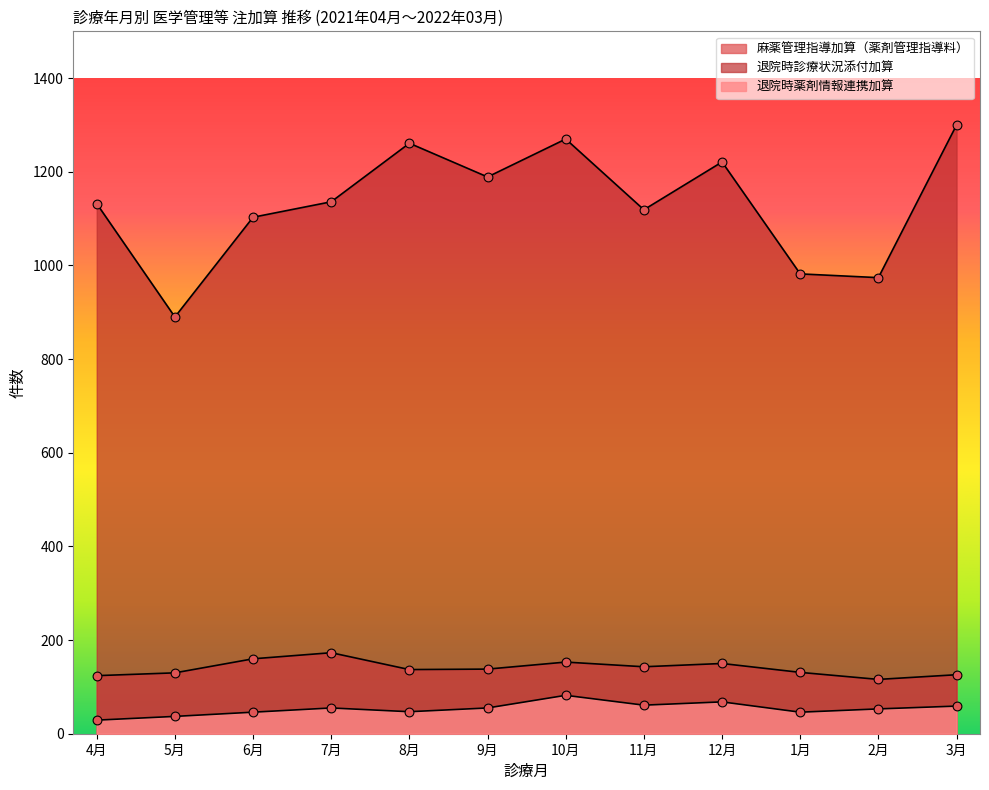

What is the total value across all series at 4月?

1285